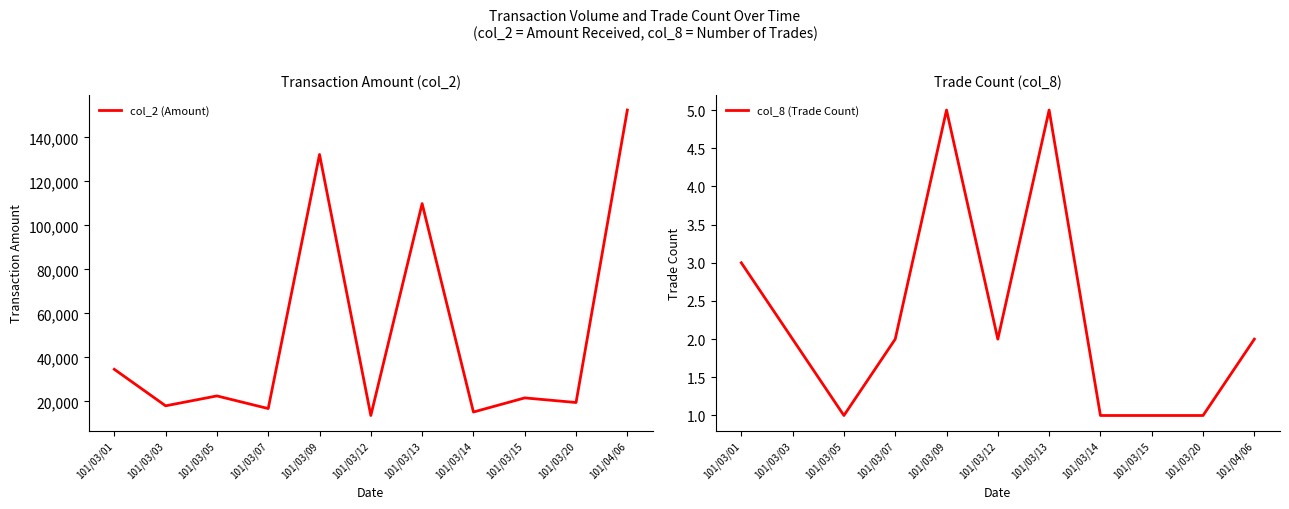

Between 101/03/20 and 101/03/12, which is larger?

101/03/20